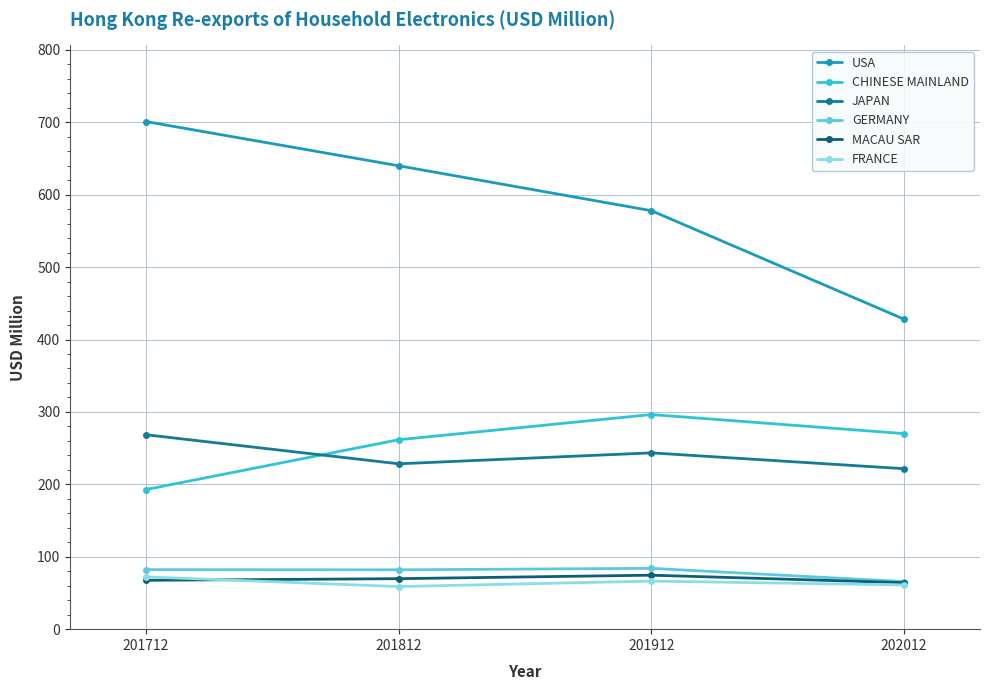

The GERMANY series shows 65.7 at 202012. True or false?

True